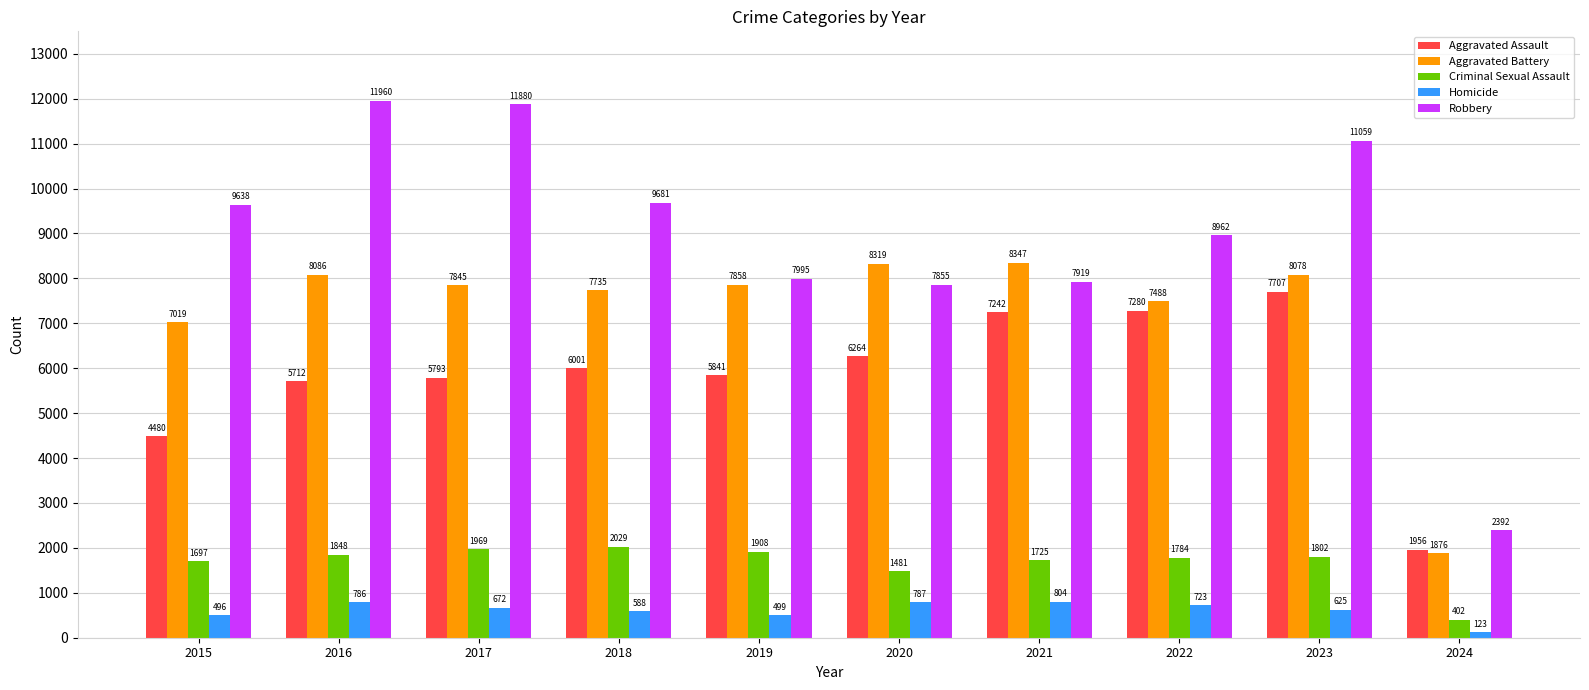

What is the lowest value of the Homicide series?

123